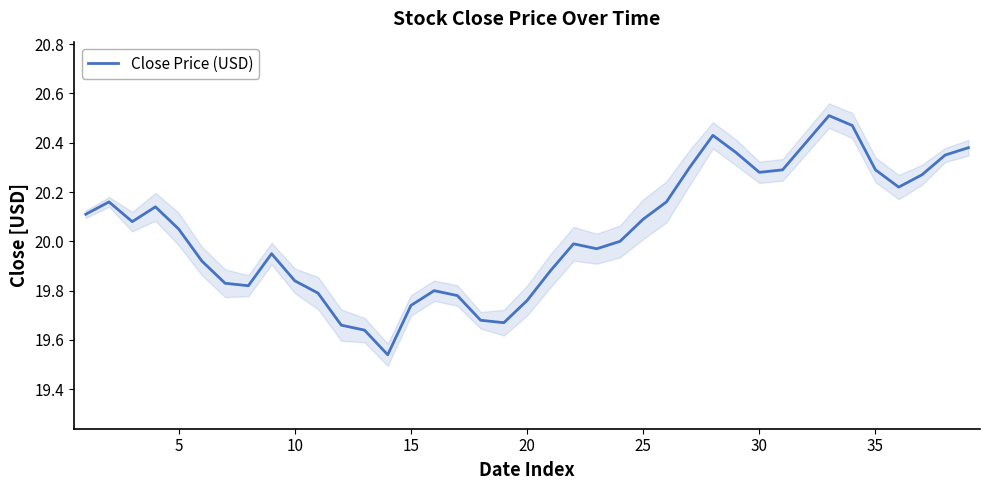

The value of Close Price (USD) at 15 is 33.0. True or false?

False